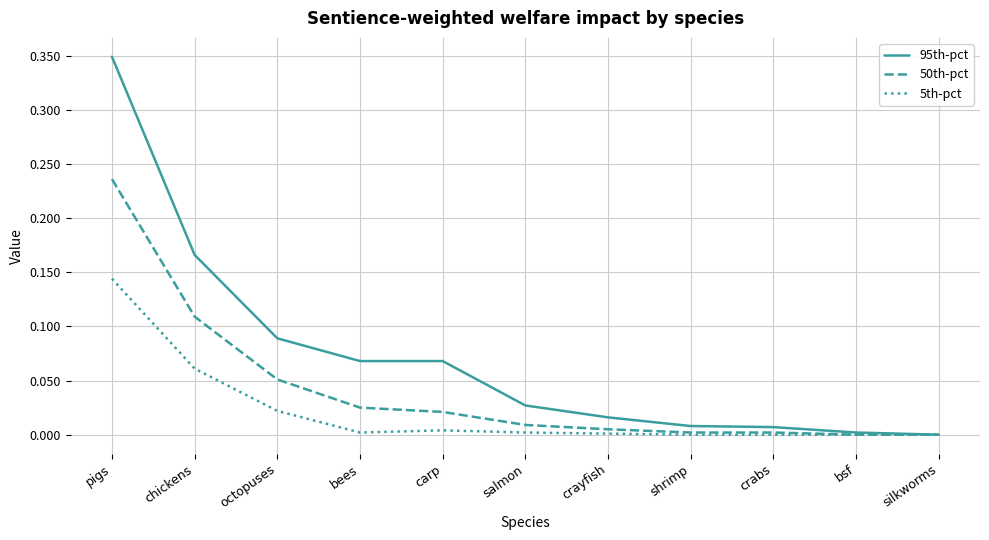

At which category is the sum across all series the highest?

pigs